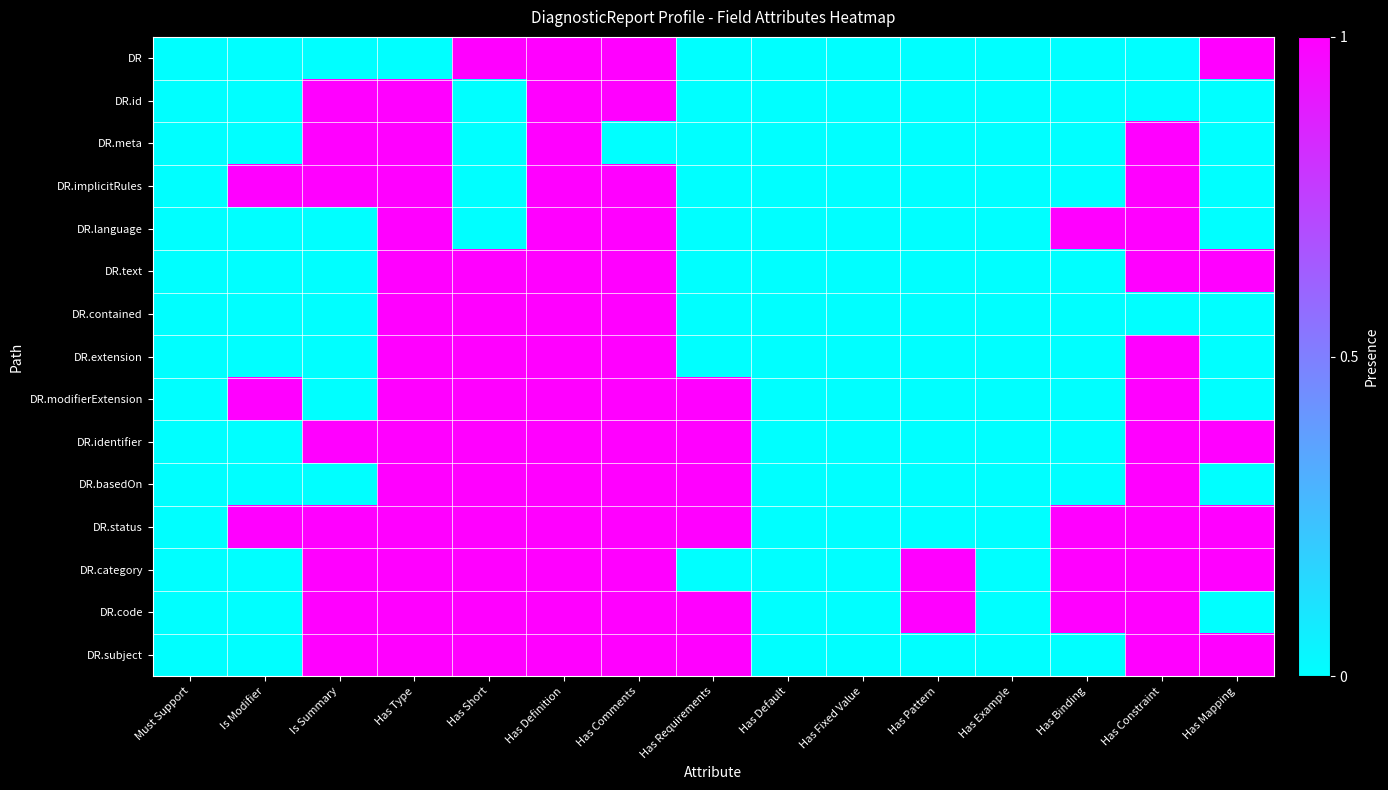

What is the total value across all series at Is Summary?

8